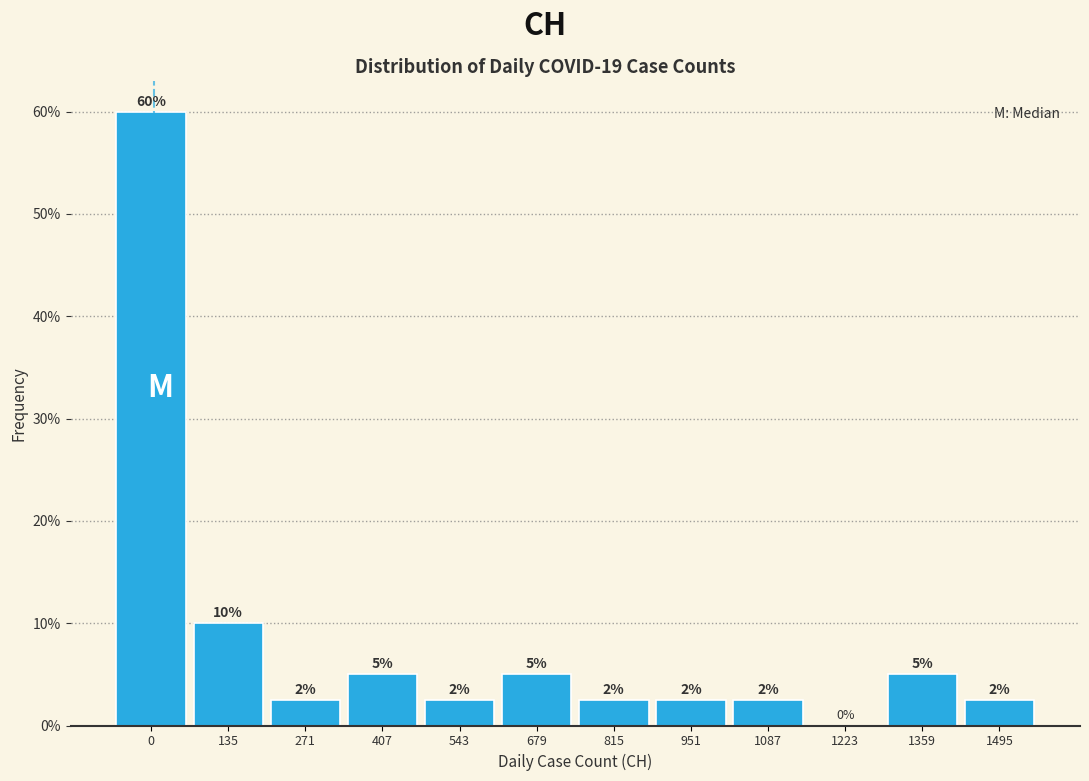

What is the sum of the values at 1359 and 135?

15.0